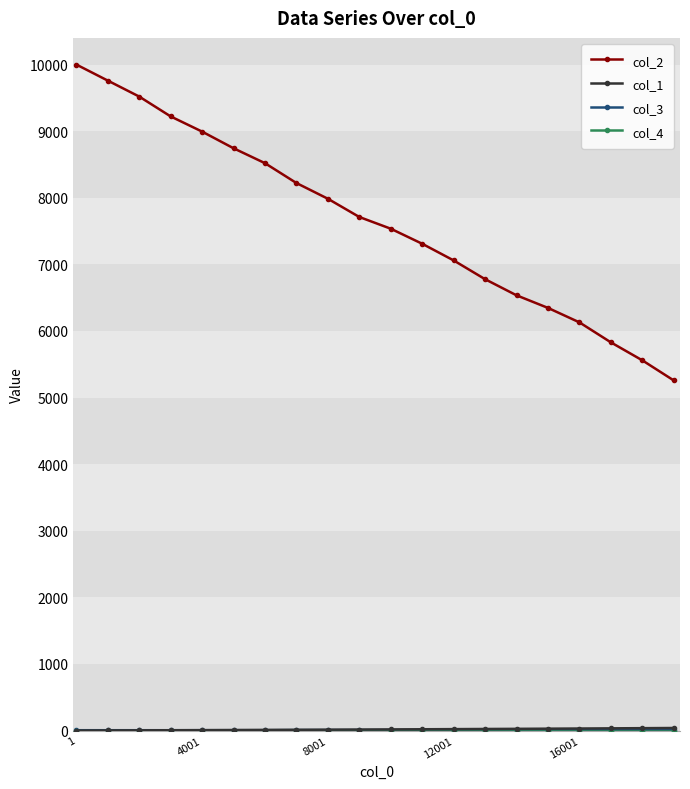

What is the value of the col_2 point at the 1st from the left?

10000.0